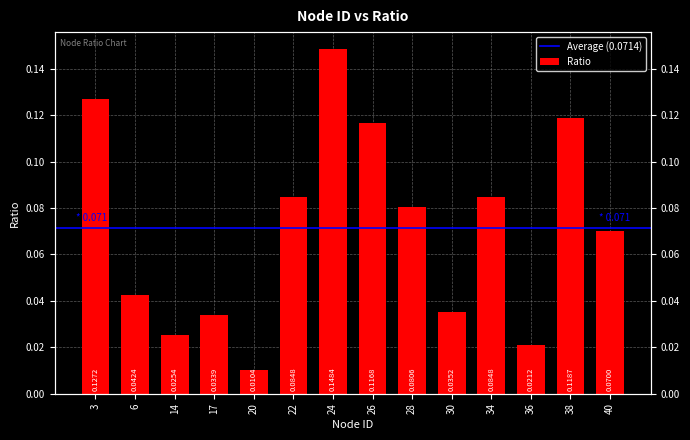

Reading left to right, extract all data points from this chart.

0.1	0.0	0.0	0.0	0.0	0.1	0.1	0.1	0.1	0.0	0.1	0.0	0.1	0.1